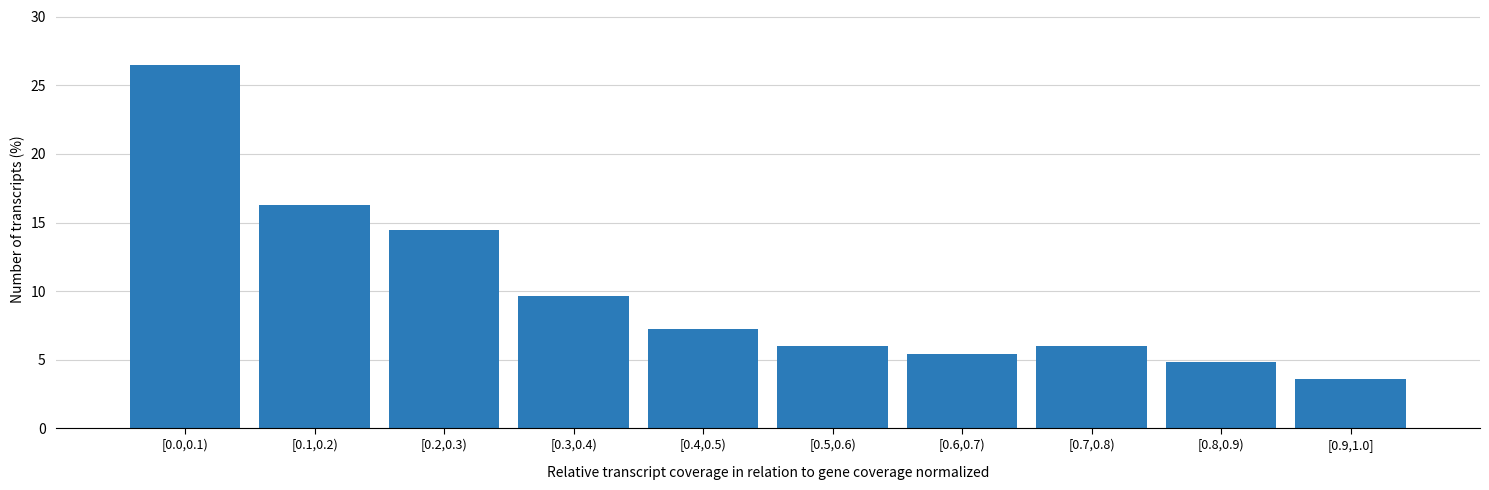

Reading right to left, list all the values displayed in this chart.

3.6	4.8	6.0	5.4	6.0	7.2	9.6	14.5	16.3	26.5